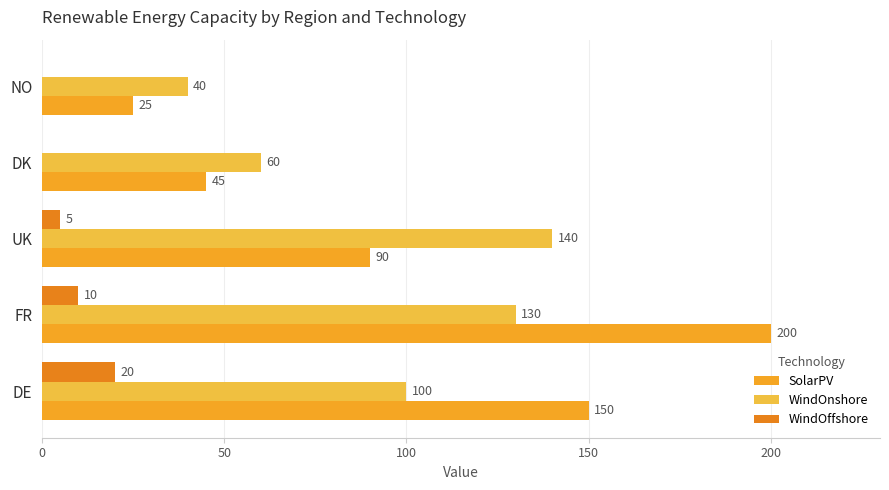

How many categories are shown in the chart?

5